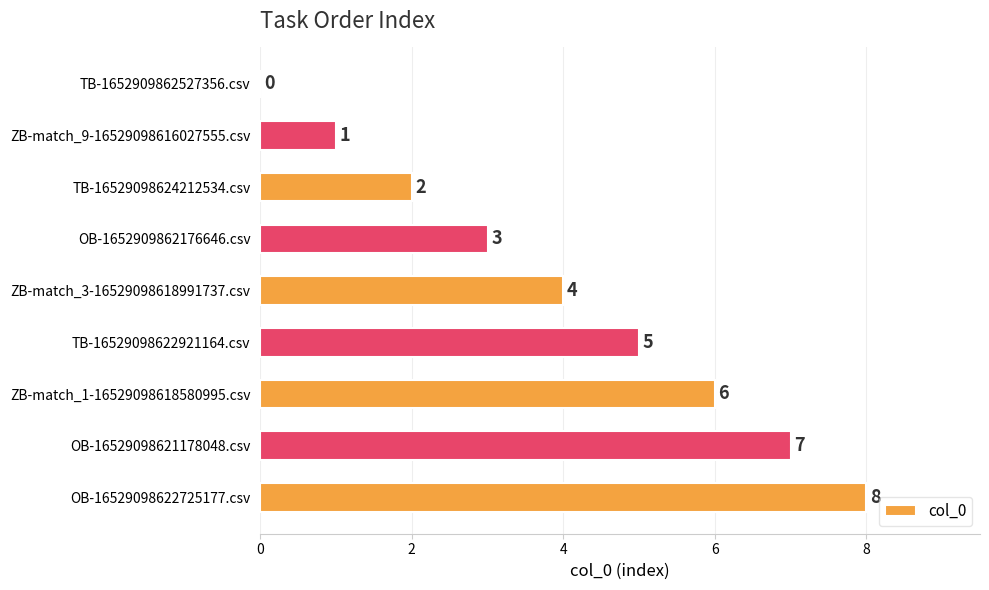

Count the number of categories in the chart.

9